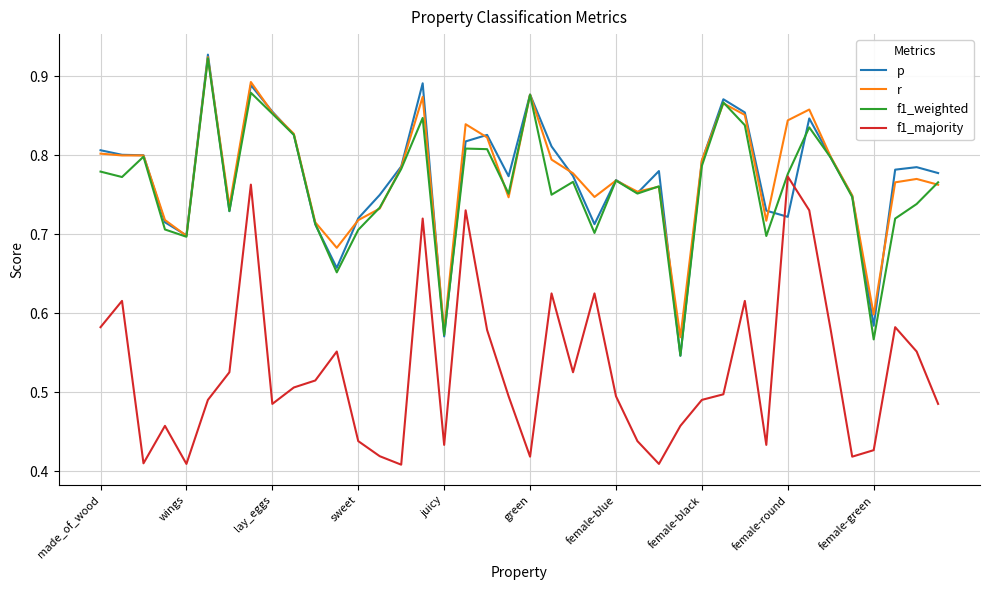

True or false: f1_majority and r intersect in this chart.

False